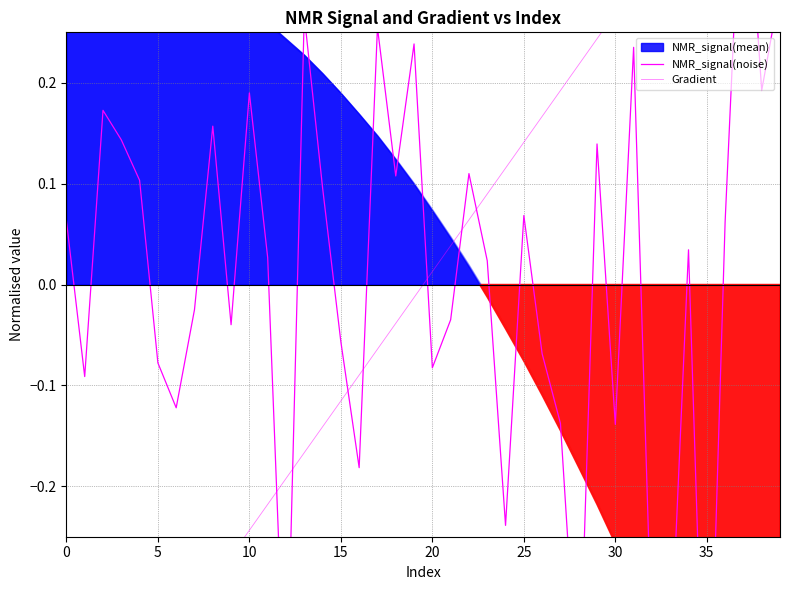

How many lines are shown in the chart?

2